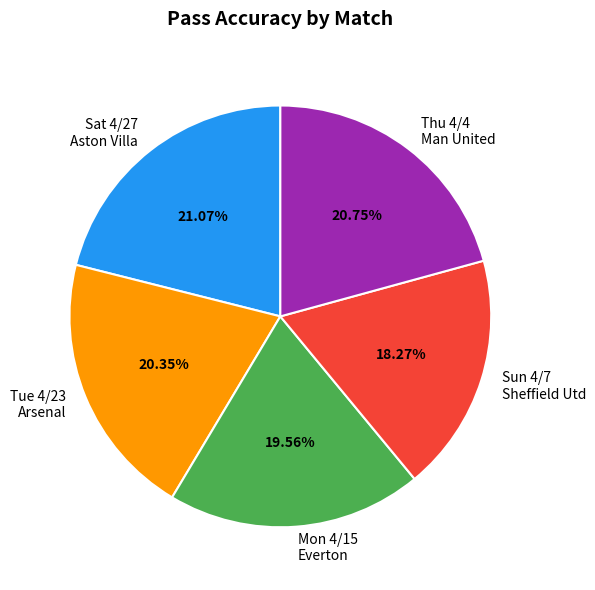

Is Sat 4/27 Aston Villa the majority of the pie?

No